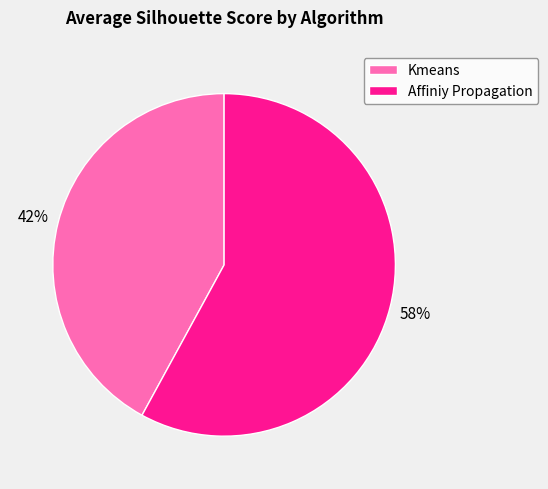

Combined, do Kmeans and Affiniy Propagation account for over 50%?

Yes